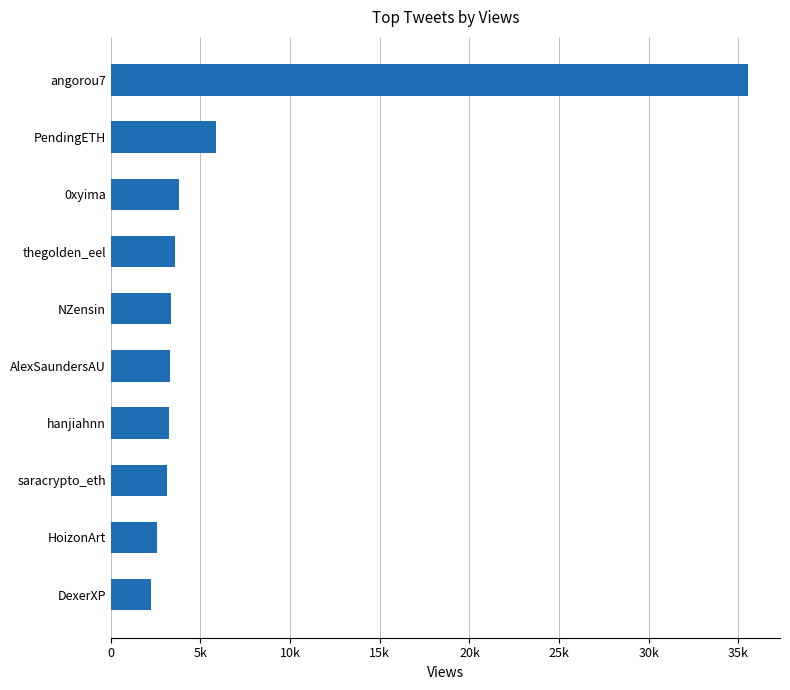

What is the sum of all values?

66650